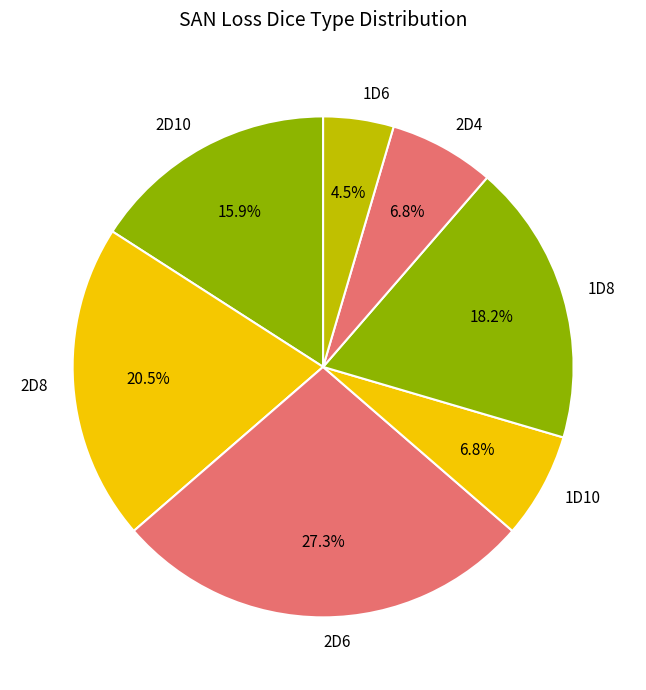

What is the largest slice in the pie chart?

2D6